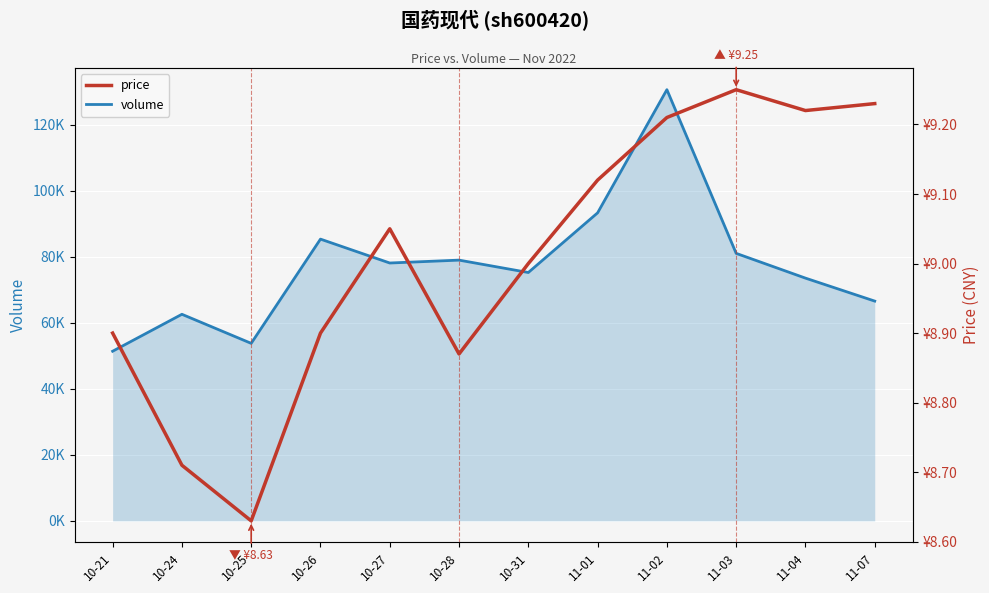

True or false: price and volume cross at least once.

False